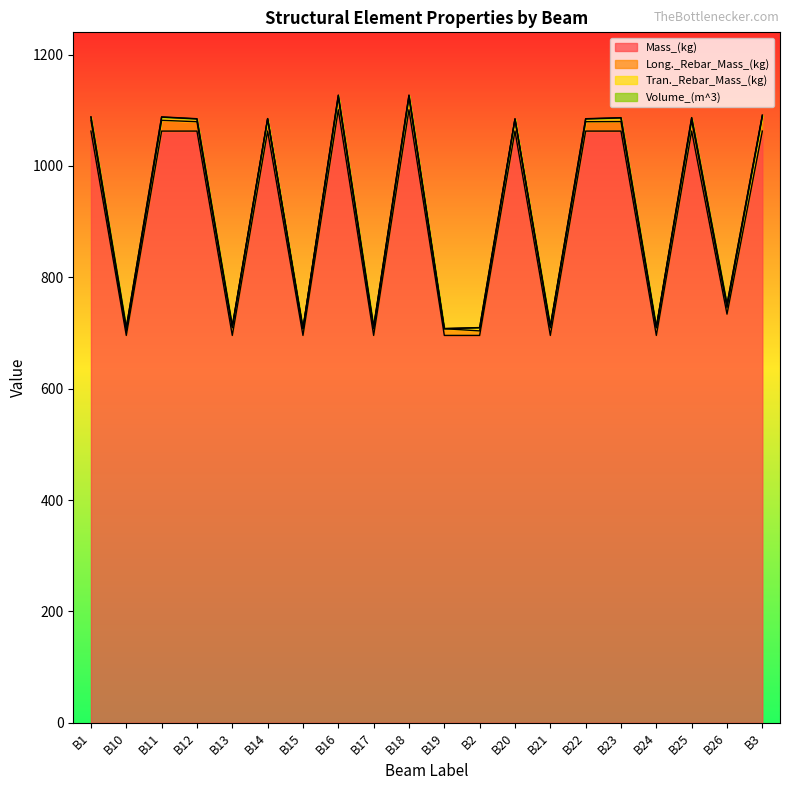

Where is the first local maximum for Volume_(m^3)?

B11